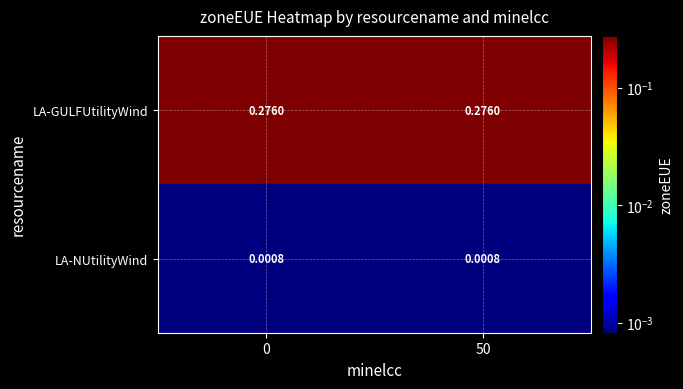

Which series has the largest total across all categories?

LA-GULFUtilityWind